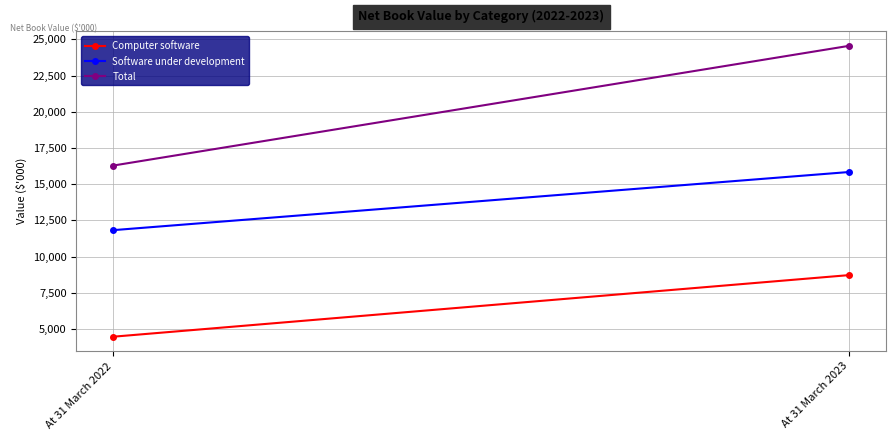

At how many categories does at least one series exceed 5305?

2